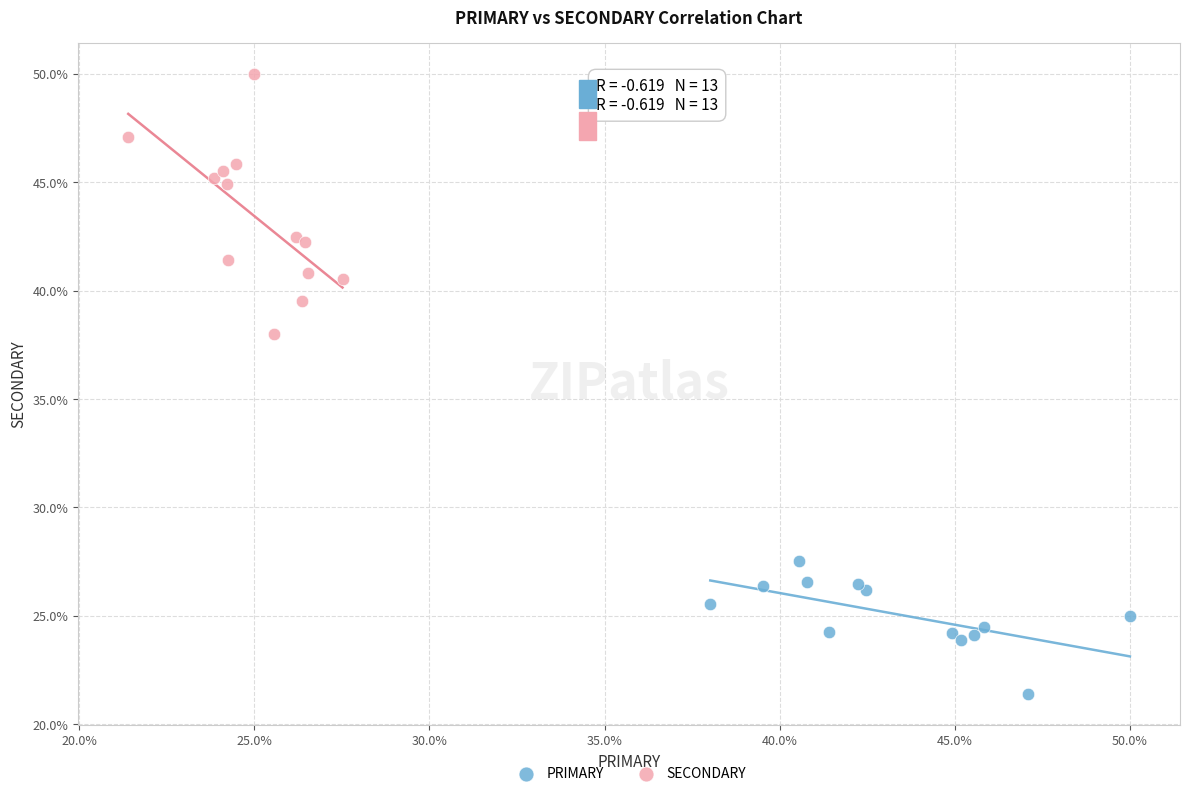

Which series reaches the minimum Y coordinate?

PRIMARY